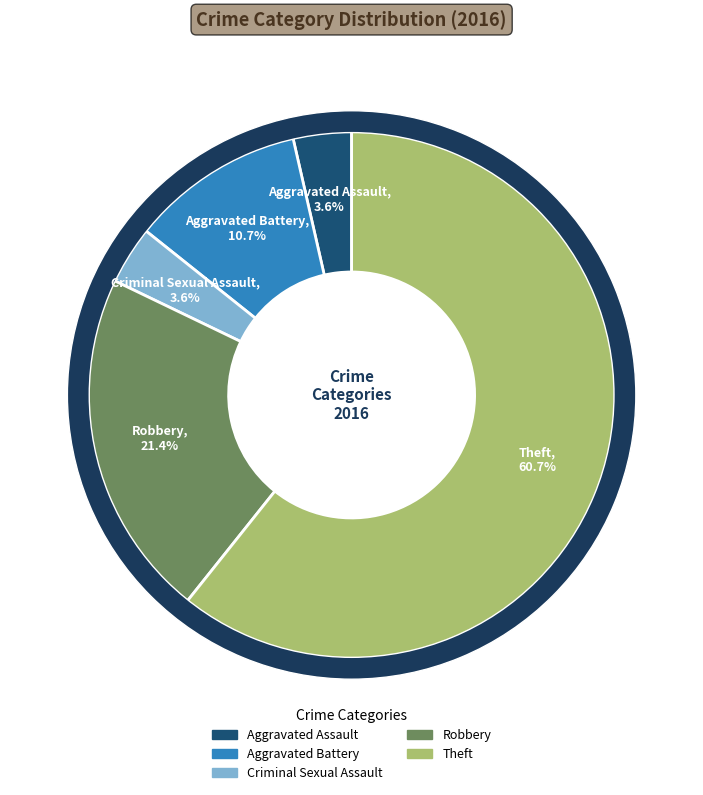

The Theft slice represents 46% of the pie. True or false?

False